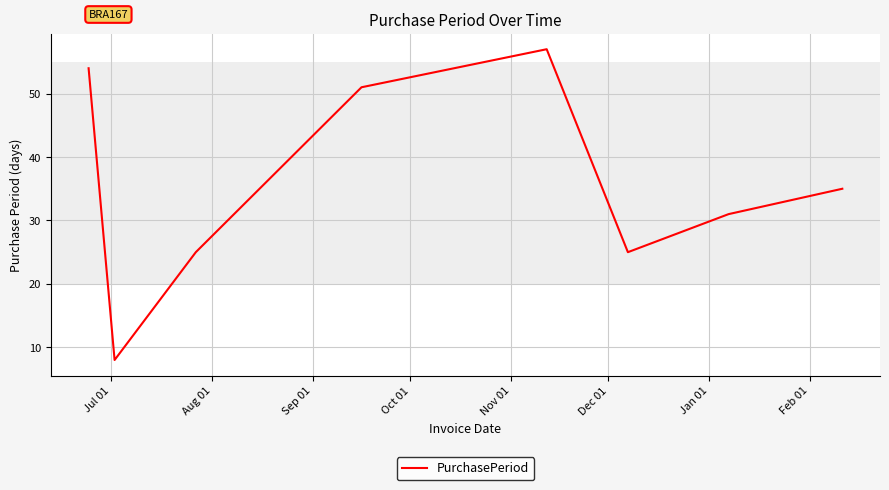

True or false: the data has more than 2 interior local peaks.

False